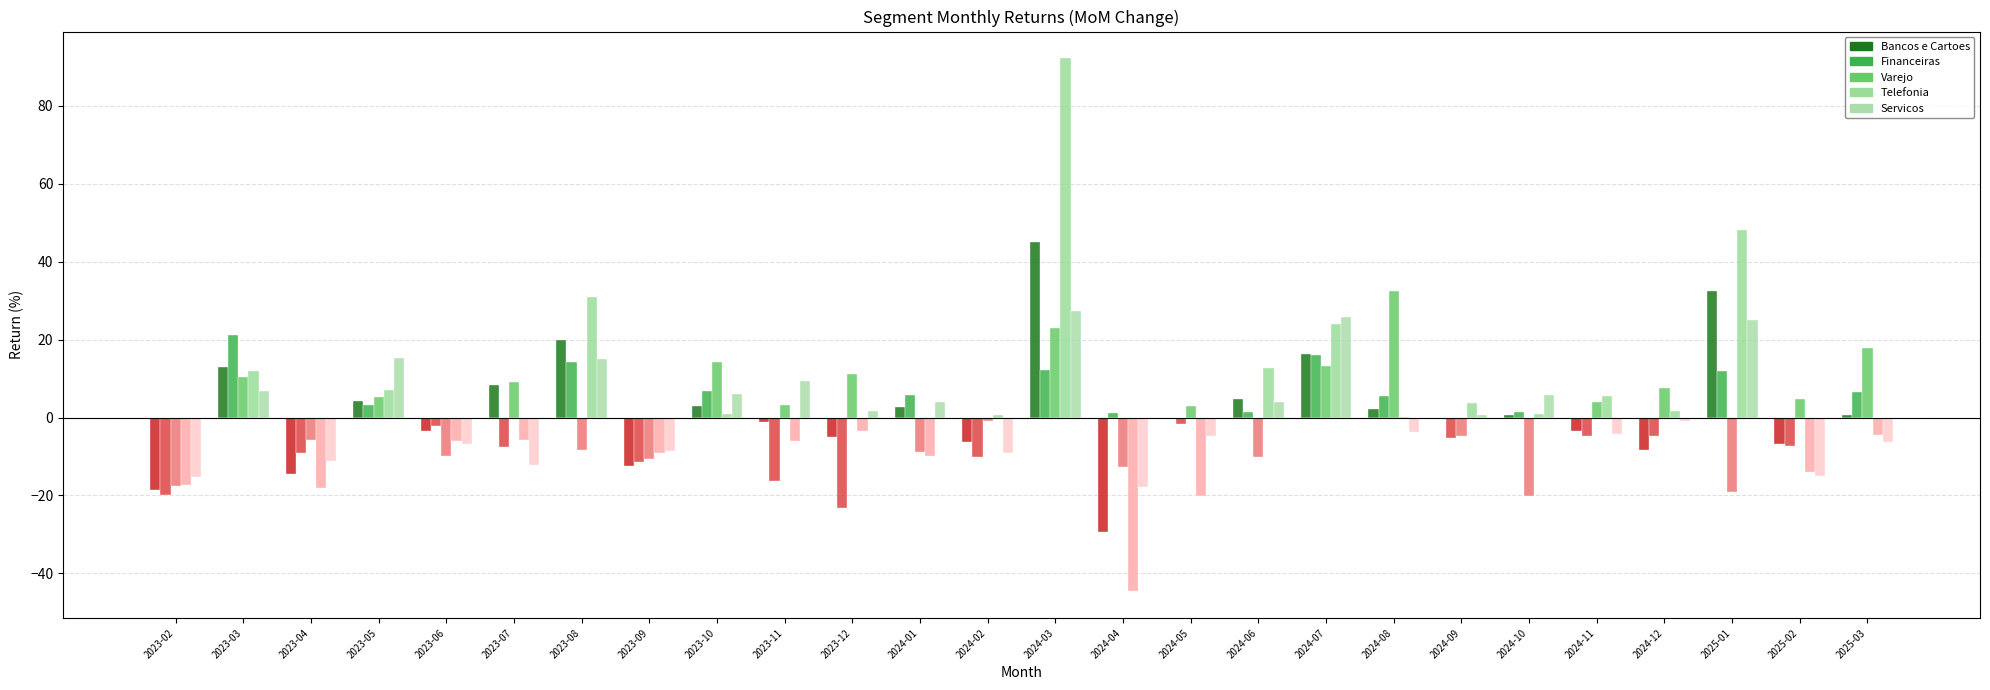

Which series has the largest total across all categories?

Telefonia